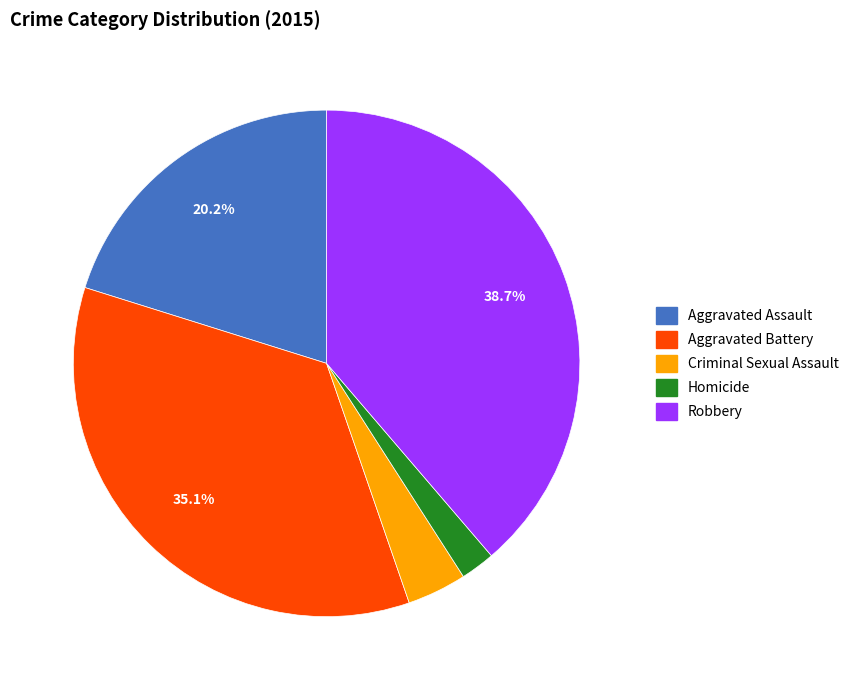

Is Criminal Sexual Assault the majority of the pie?

No